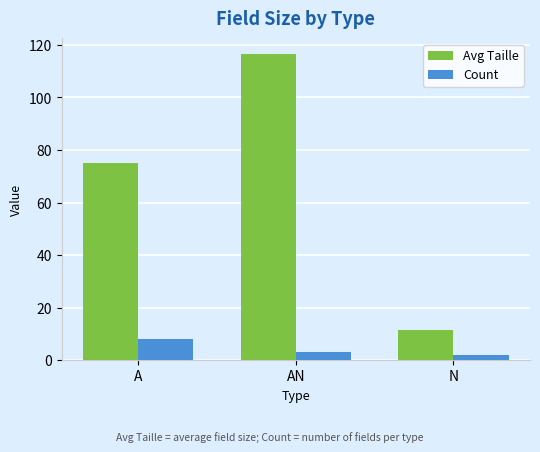

At which label is Count closest to 5?

AN